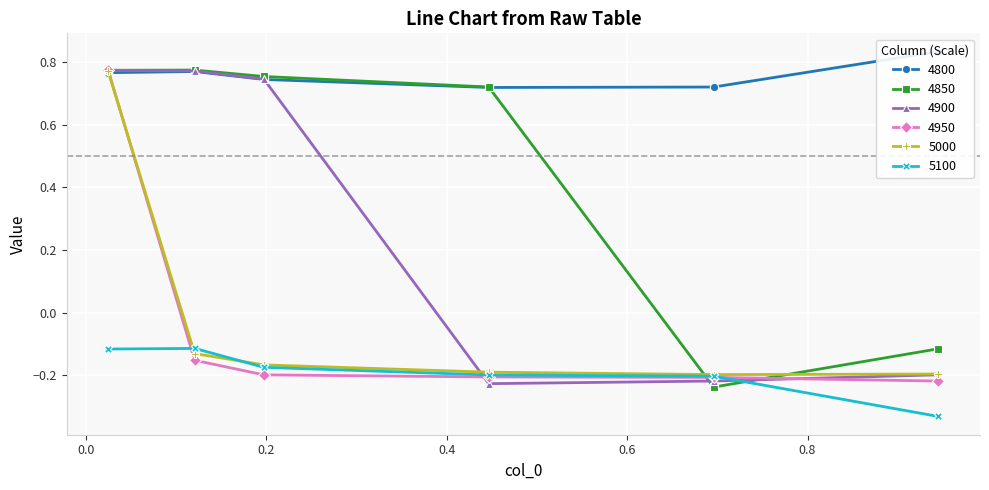

The value of 4900 at 0.02465753424657534 is 1.2. True or false?

False